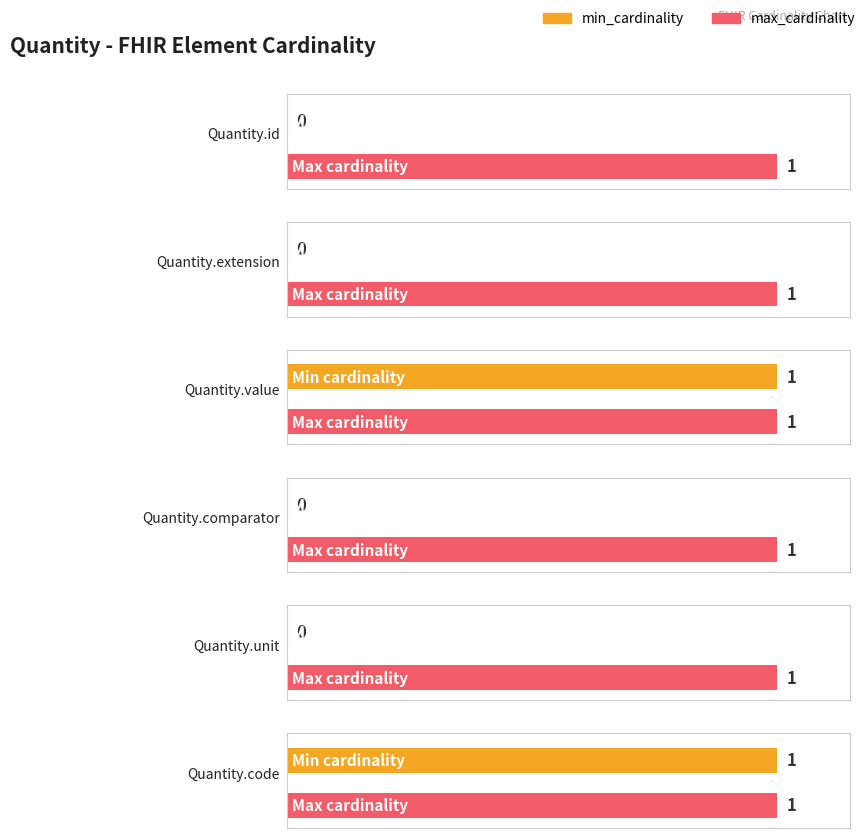

Is the value of max_cardinality at Quantity.comparator greater than the value of min_cardinality at Quantity.extension?

Yes